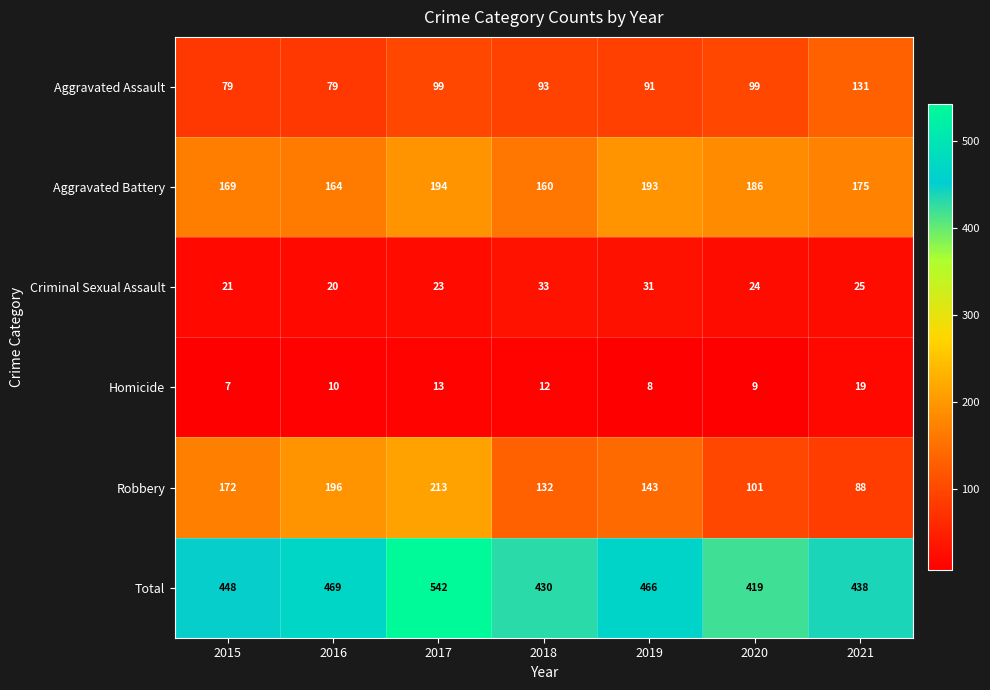

The Robbery series shows 172 at 2015. True or false?

True